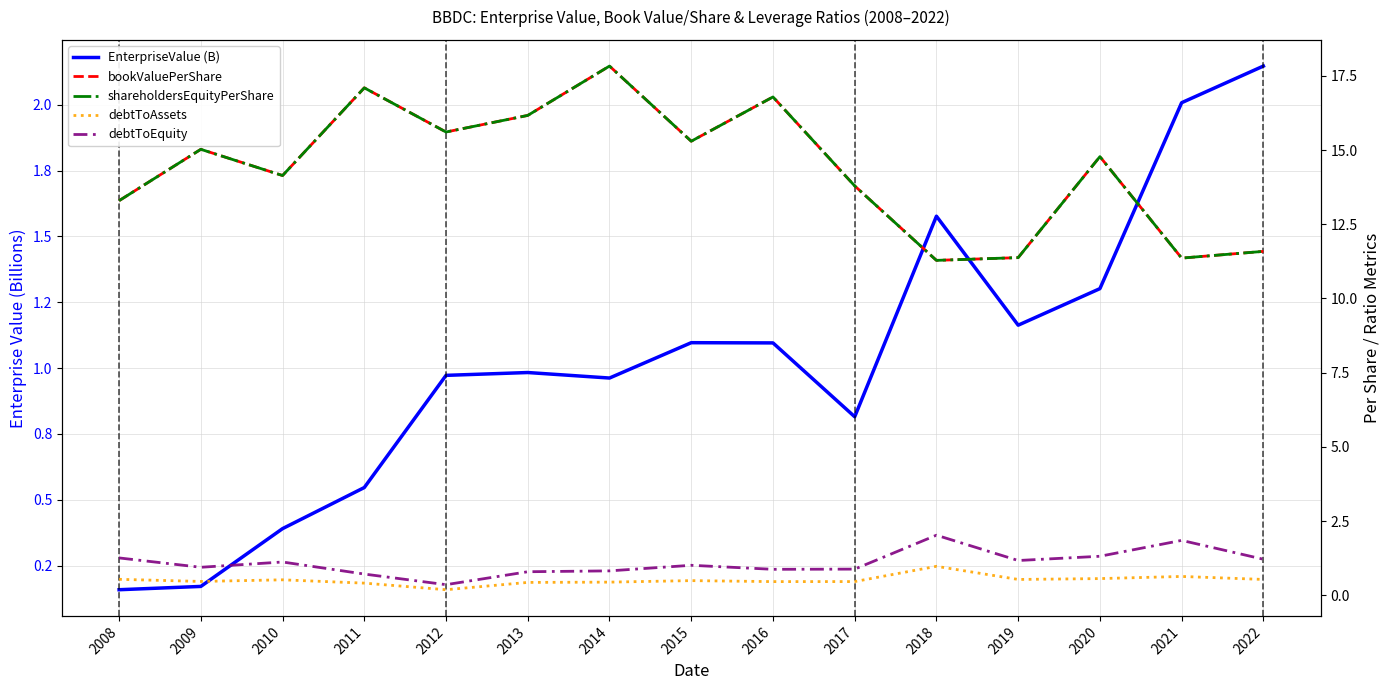

Reading left to right, list all the values displayed in this chart.

EnterpriseValue (B): 2008=0.2	2009=0.2	2010=0.4	2011=0.5	2012=1.0	2013=1.0	2014=1.0	2015=1.1	2016=1.1	2017=0.8	2018=1.6	2019=1.2	2020=1.3	2021=2.0	2022=2.1
bookValuePerShare: 2008=13.3	2009=15.0	2010=14.1	2011=17.1	2012=15.6	2013=16.2	2014=17.8	2015=15.3	2016=16.8	2017=13.8	2018=11.3	2019=11.4	2020=14.8	2021=11.4	2022=11.6
shareholdersEquityPerShare: 2008=13.3	2009=15.0	2010=14.1	2011=17.1	2012=15.6	2013=16.2	2014=17.8	2015=15.3	2016=16.8	2017=13.8	2018=11.3	2019=11.4	2020=14.8	2021=11.4	2022=11.6
debtToAssets: 2008=0.5	2009=0.5	2010=0.5	2011=0.4	2012=0.2	2013=0.4	2014=0.4	2015=0.5	2016=0.5	2017=0.5	2018=1.0	2019=0.5	2020=0.6	2021=0.6	2022=0.5
debtToEquity: 2008=1.3	2009=0.9	2010=1.1	2011=0.7	2012=0.4	2013=0.8	2014=0.8	2015=1.0	2016=0.9	2017=0.9	2018=2.0	2019=1.2	2020=1.3	2021=1.9	2022=1.2